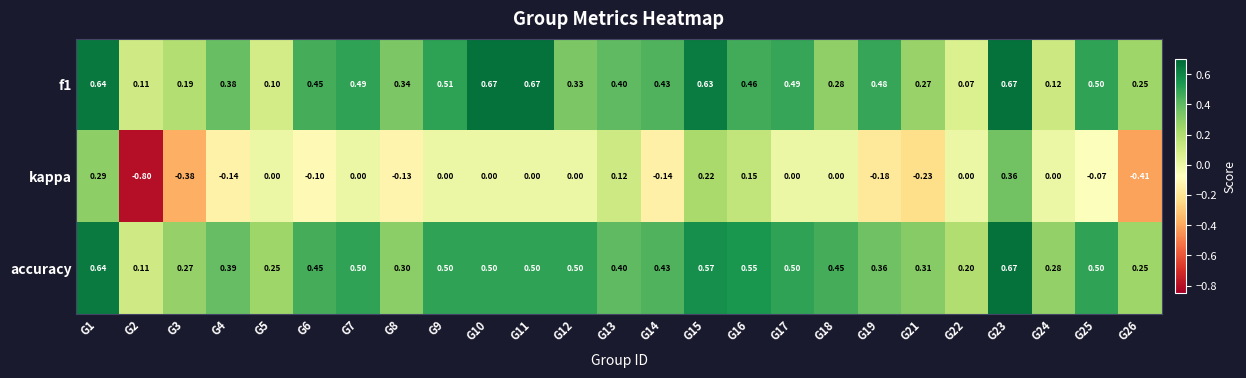

Which series has the largest total across all categories?

accuracy